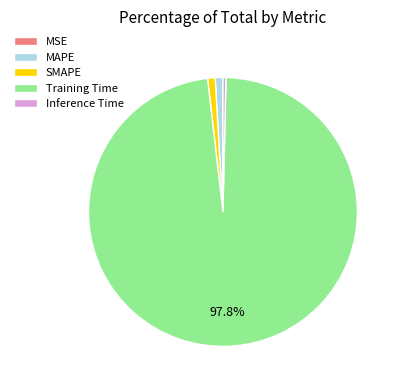

Which slice is the largest?

Training Time